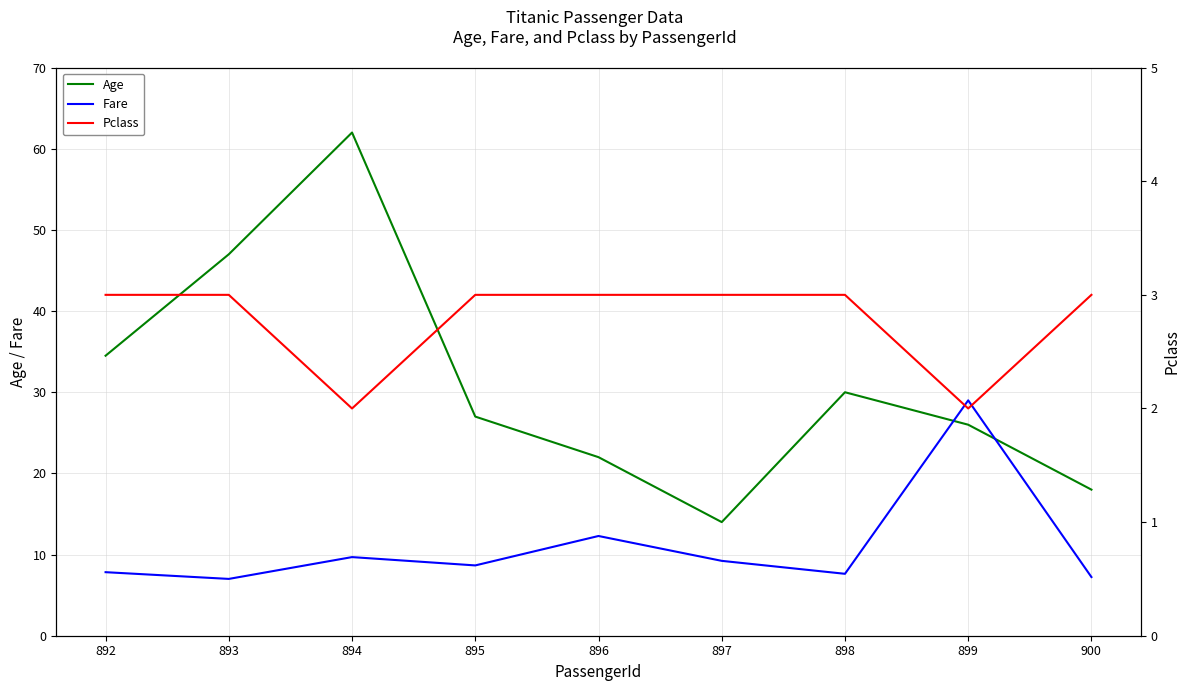

Which category has the highest value in the Age series?

894